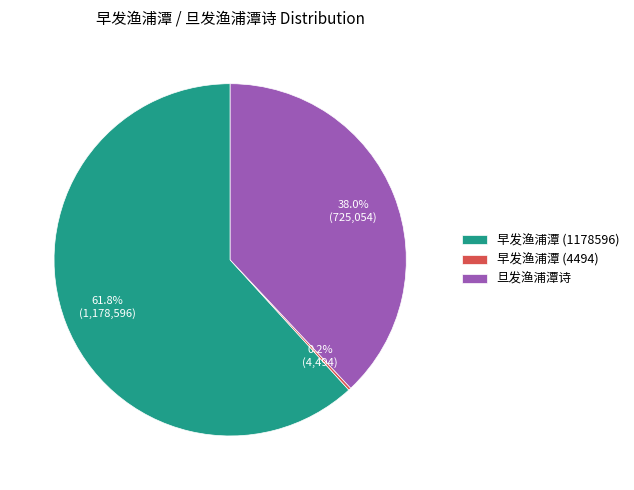

Which has a higher value, 旦发渔浦潭诗 or 早发渔浦潭 (1178596)?

早发渔浦潭 (1178596)